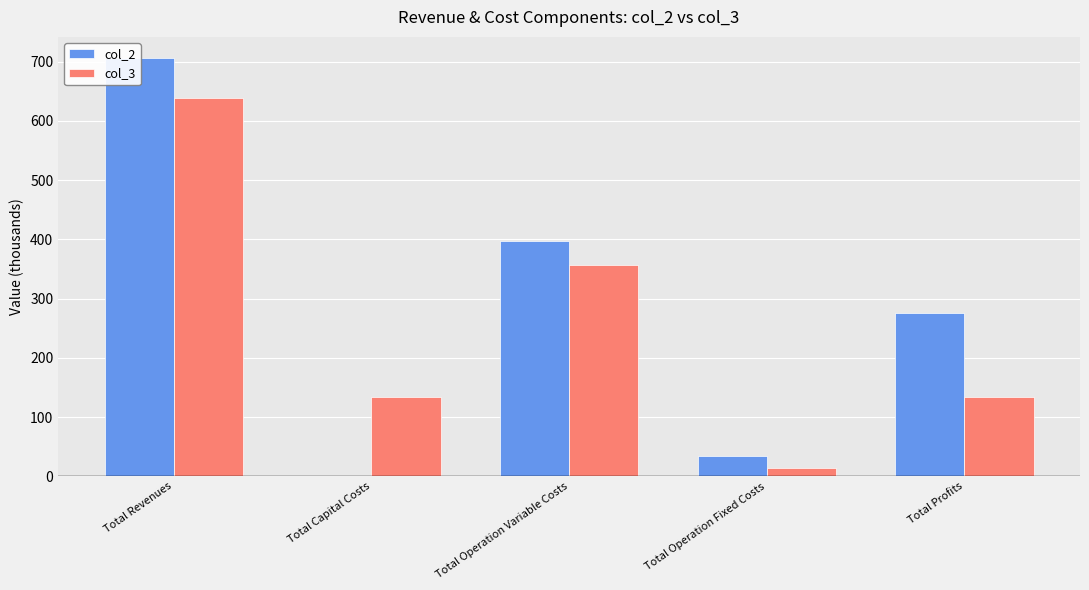

How many values in col_2 are above zero?

4